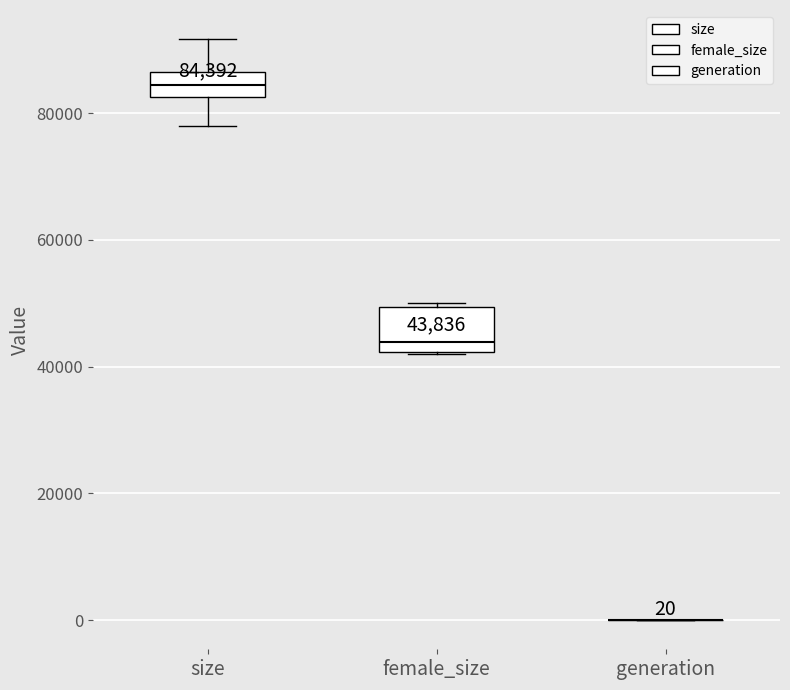

Comparing the boxes themselves (not the whiskers), which one is the tallest?

female_size